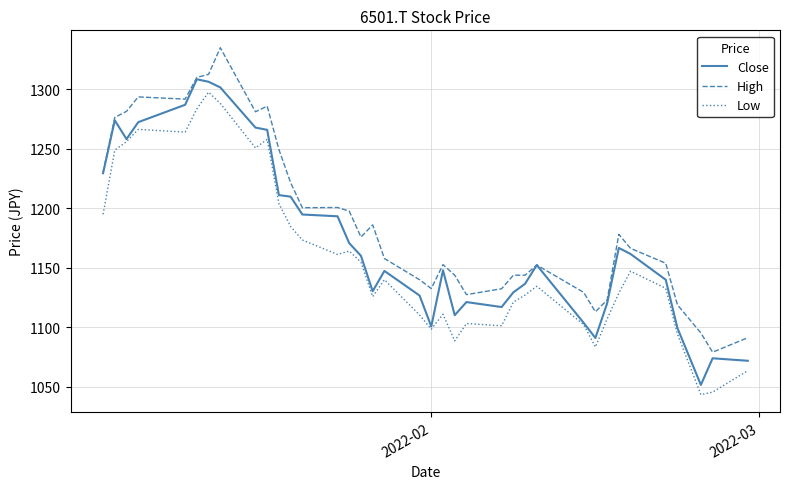

True or false: High and Low cross at least once.

False